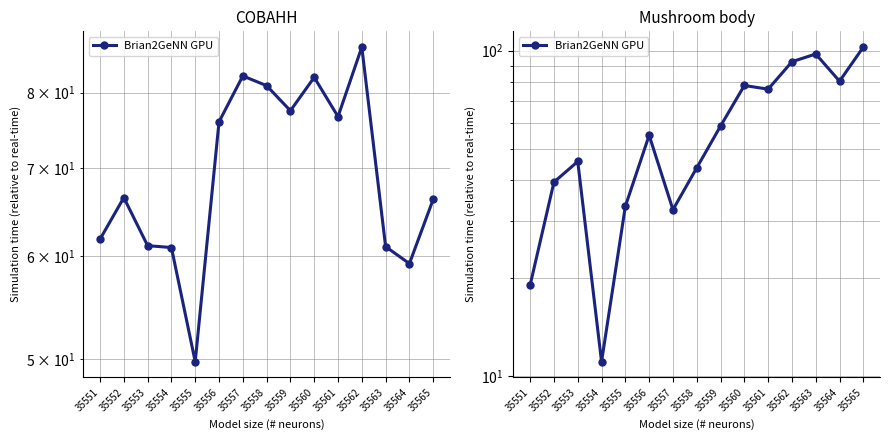

List the labels in order of value, largest first.

35565, 35563, 35562, 35564, 35560, 35561, 35559, 35556, 35553, 35558, 35552, 35555, 35557, 35551, 35554